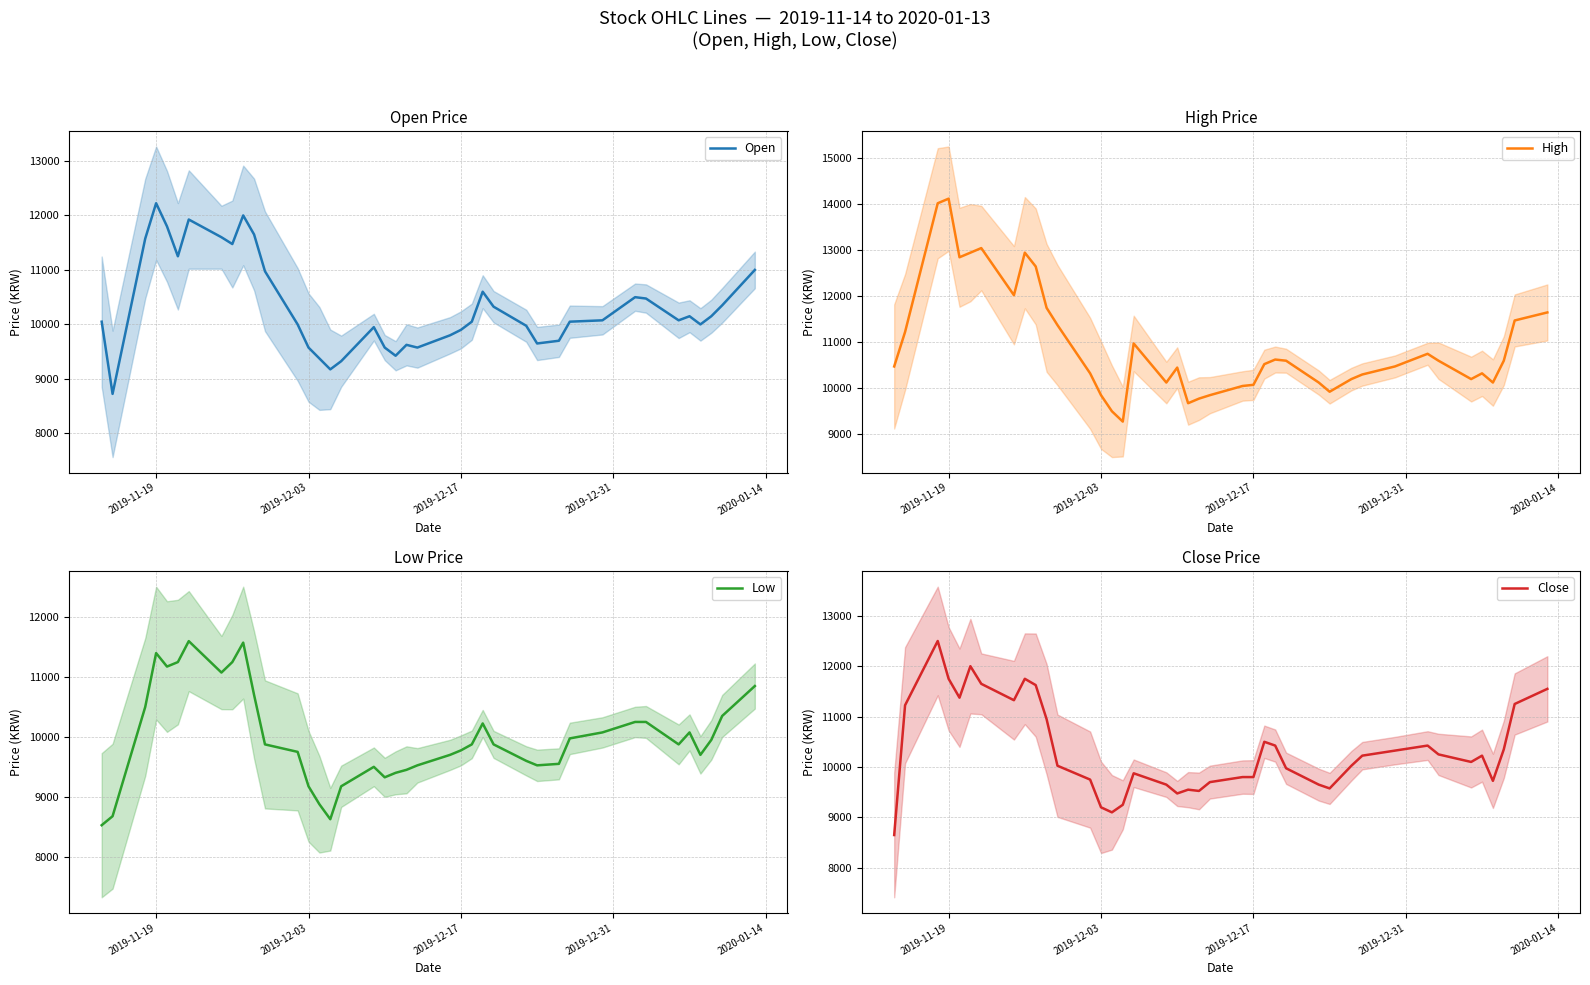

At which label does Open reach its peak?

2019-11-19